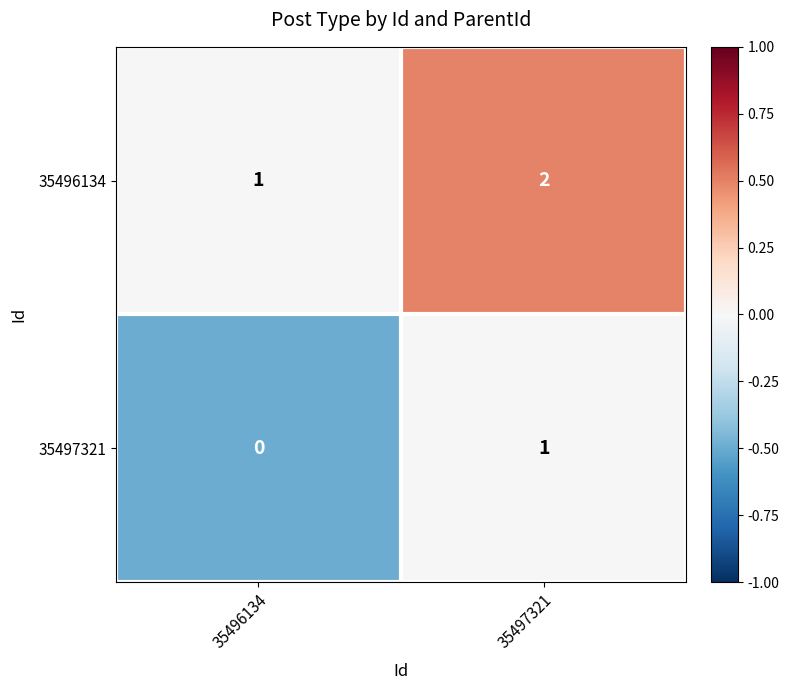

Where is 35496134 nearest to the value 1?

35496134